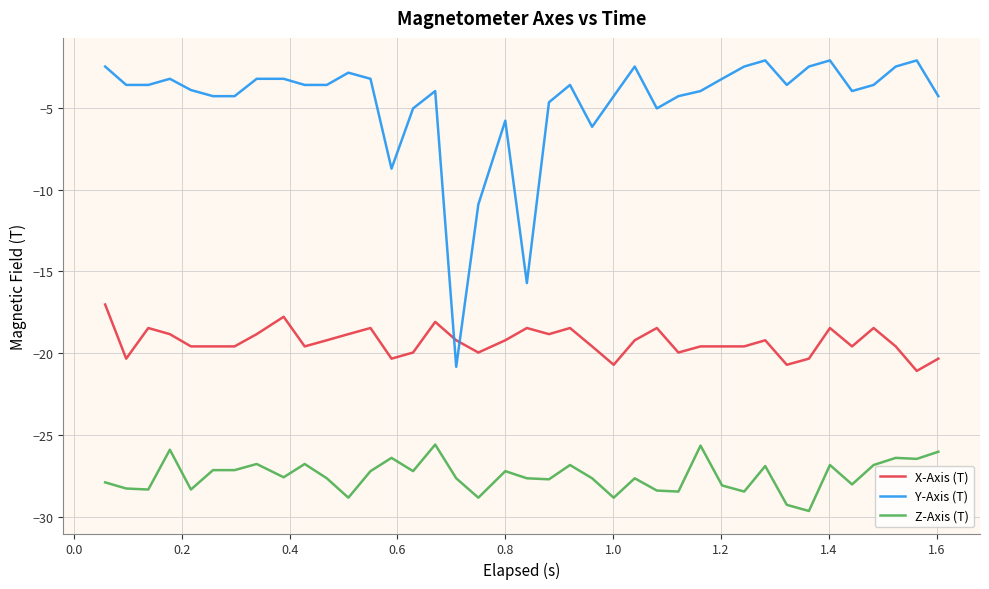

What is the difference between the maximum and minimum values in the X-Axis (T) series?

4.1